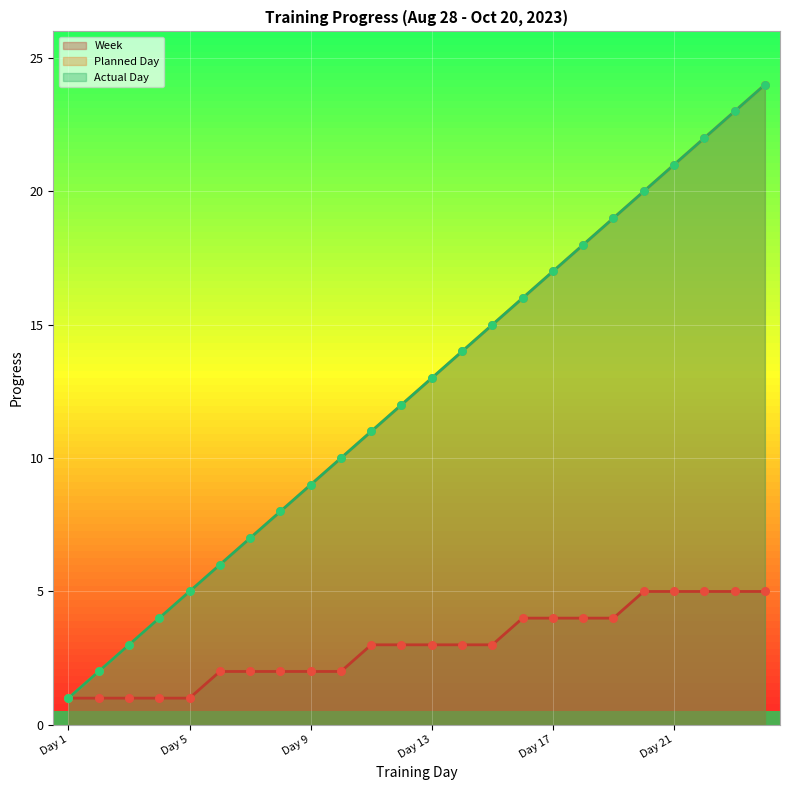

What is the total value across all series at Day 16?

36